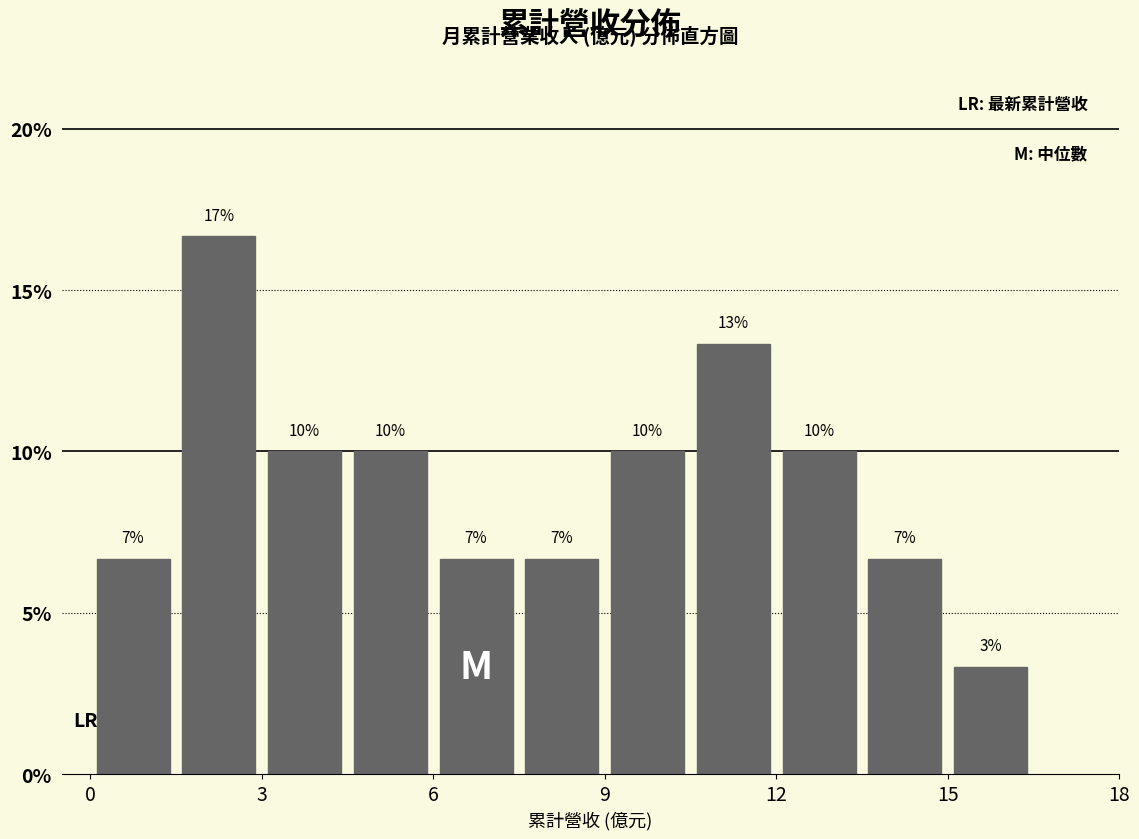

Around what value on the x-axis is the tallest bar? Give the approximate position of its centre, as read against the axis.

2.5